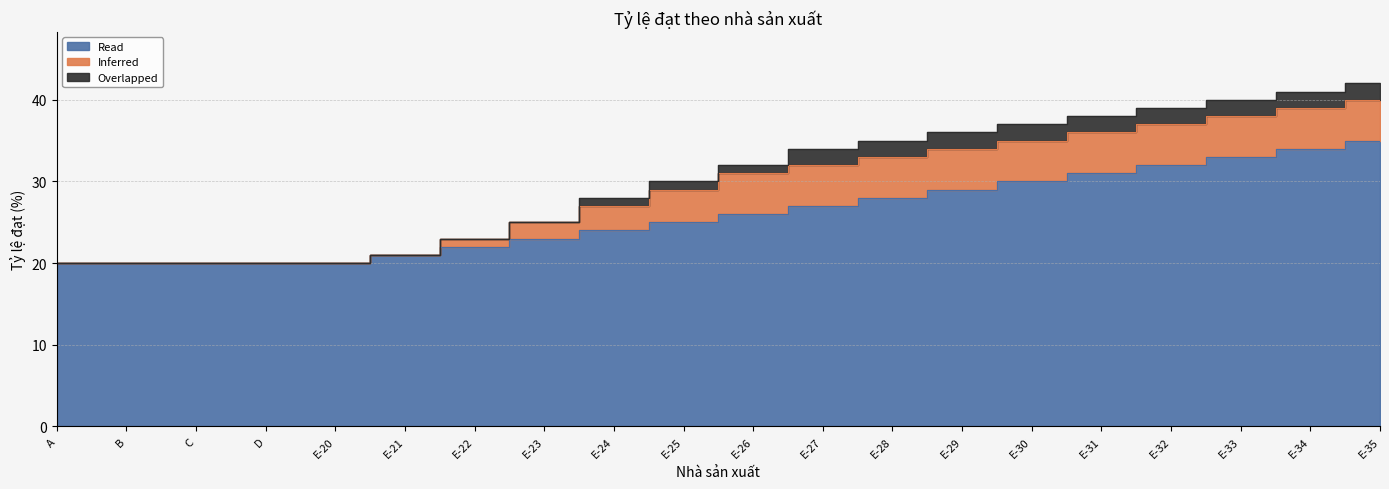

How many series are shown in this chart?

3